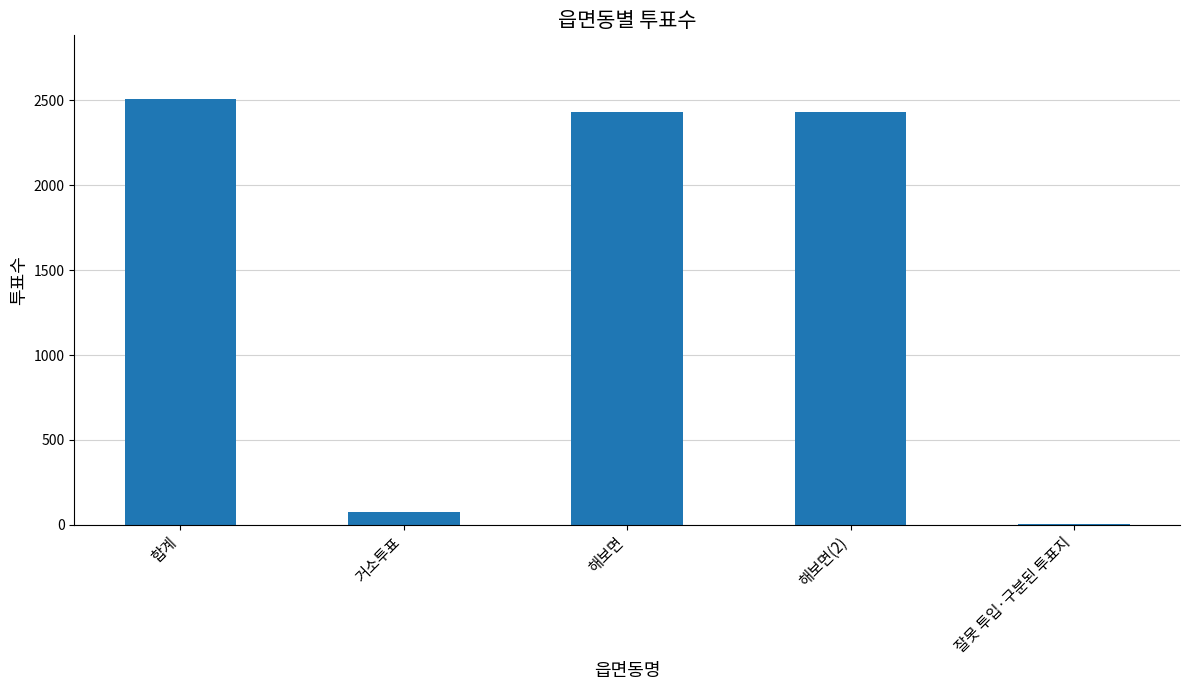

What is the sum of all values?

7443